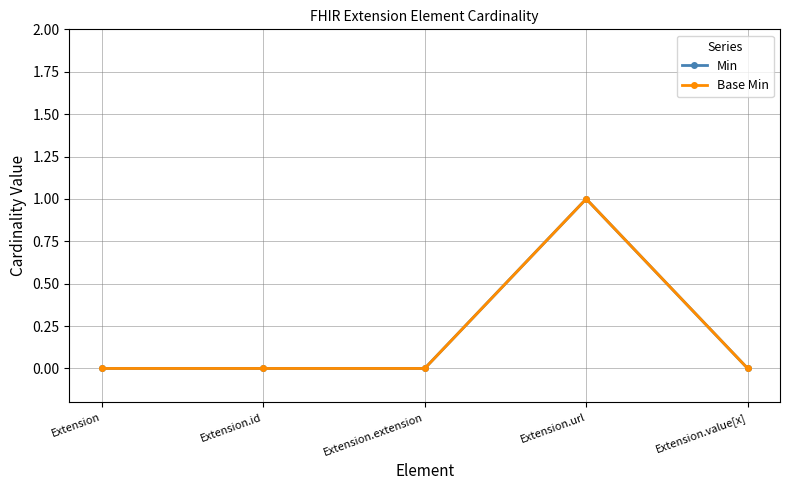

True or false: Base Min and Min intersect in this chart.

False